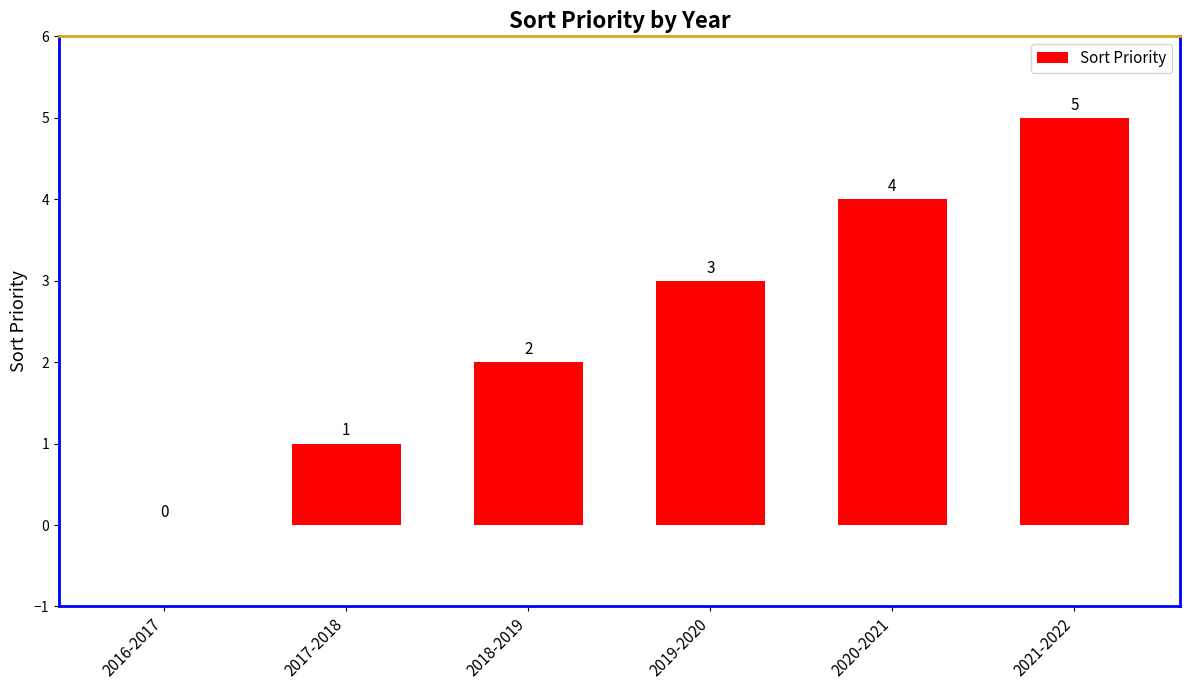

What is the change in value from 2017-2018 to 2021-2022?

+4